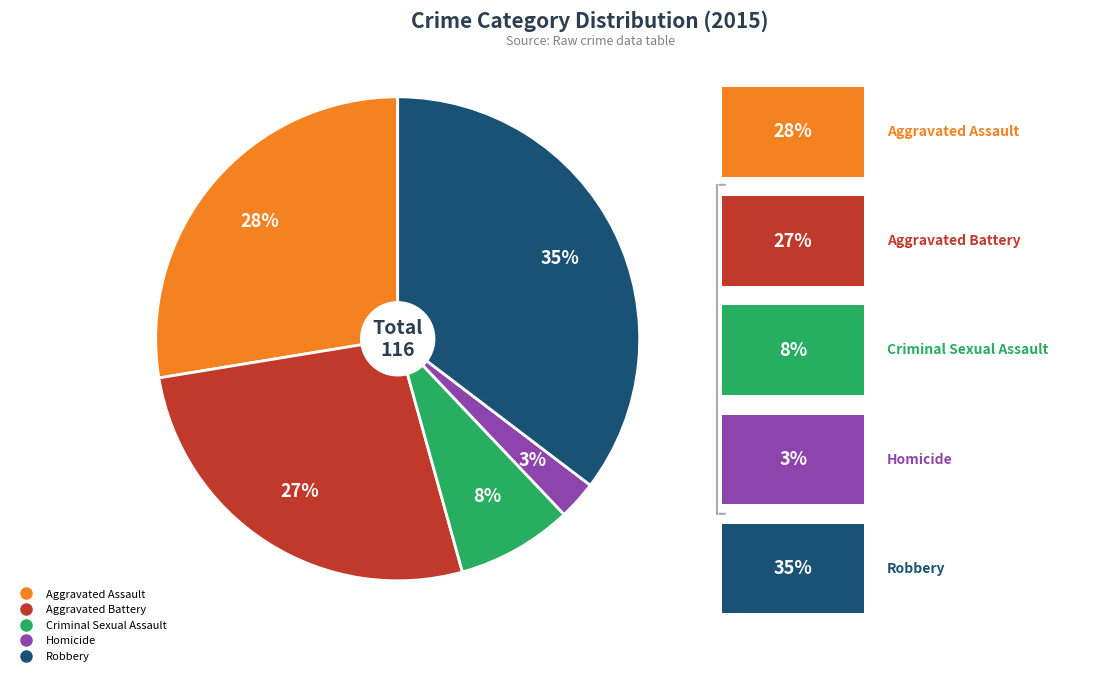

Between Aggravated Assault and Aggravated Battery, which is larger?

Aggravated Assault